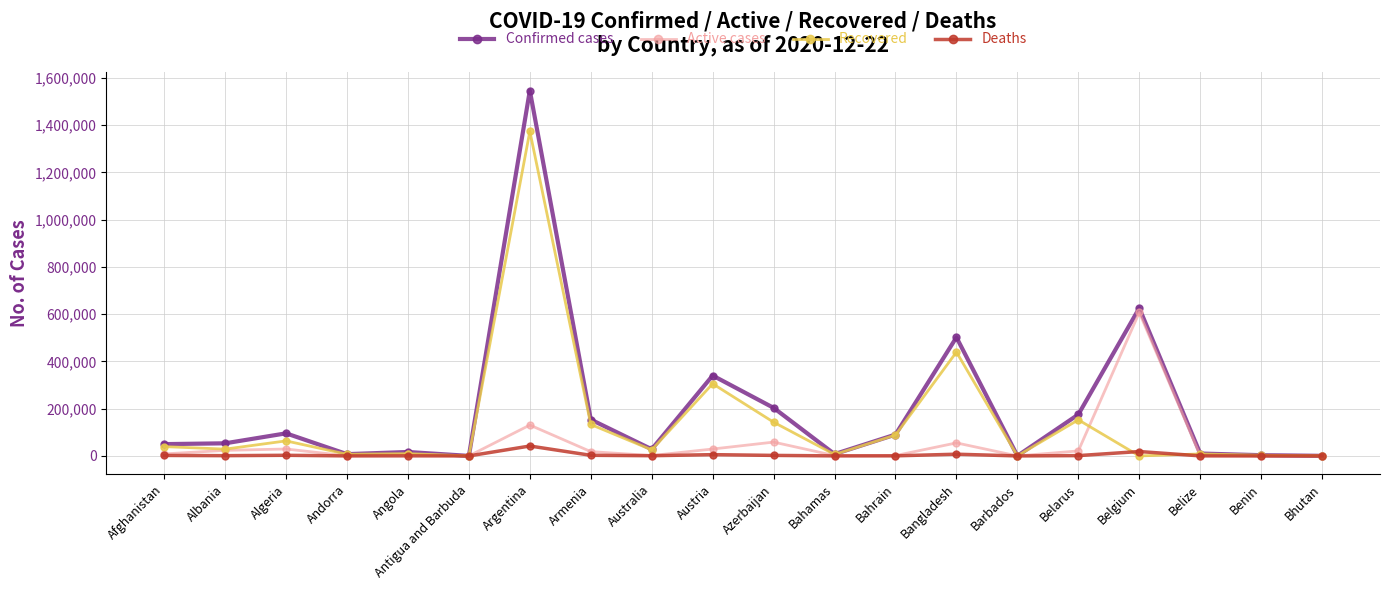

At which category is the sum across all series the highest?

Argentina